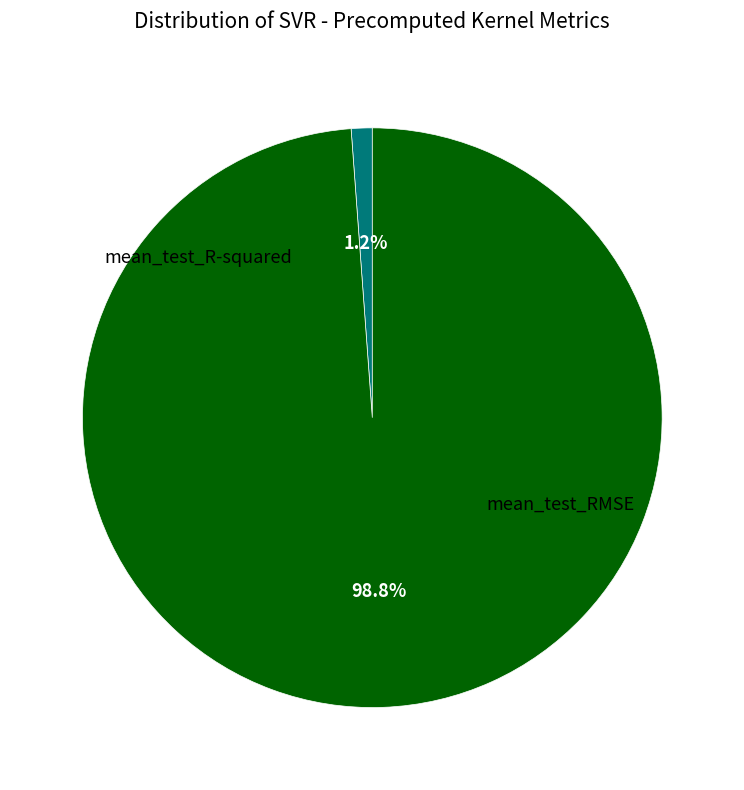

To the nearest percent, what portion does mean_test_R-squared represent?

1%